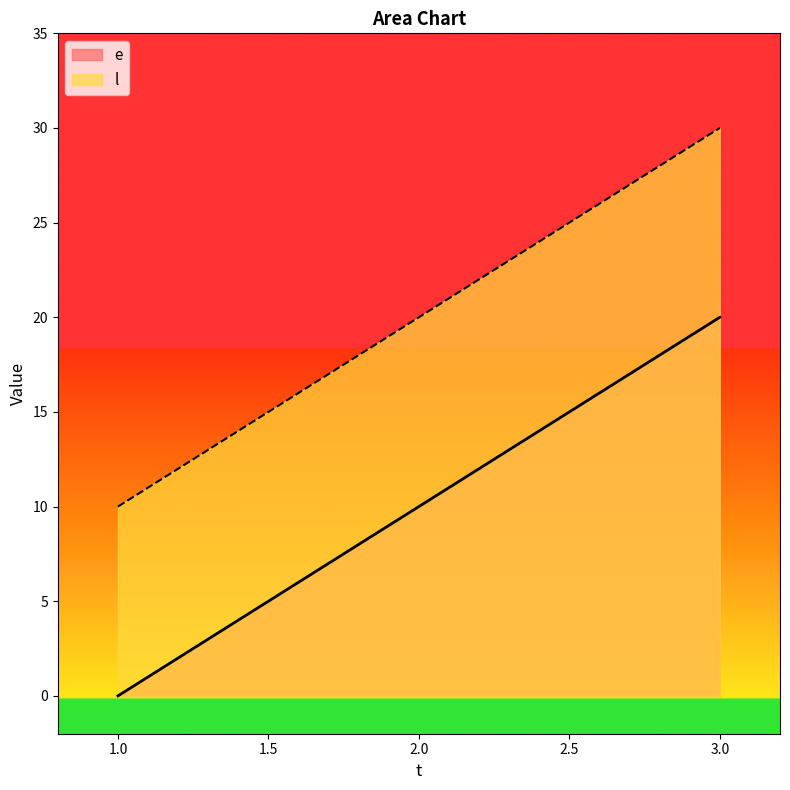

Between 2 and 1, which is larger?

2